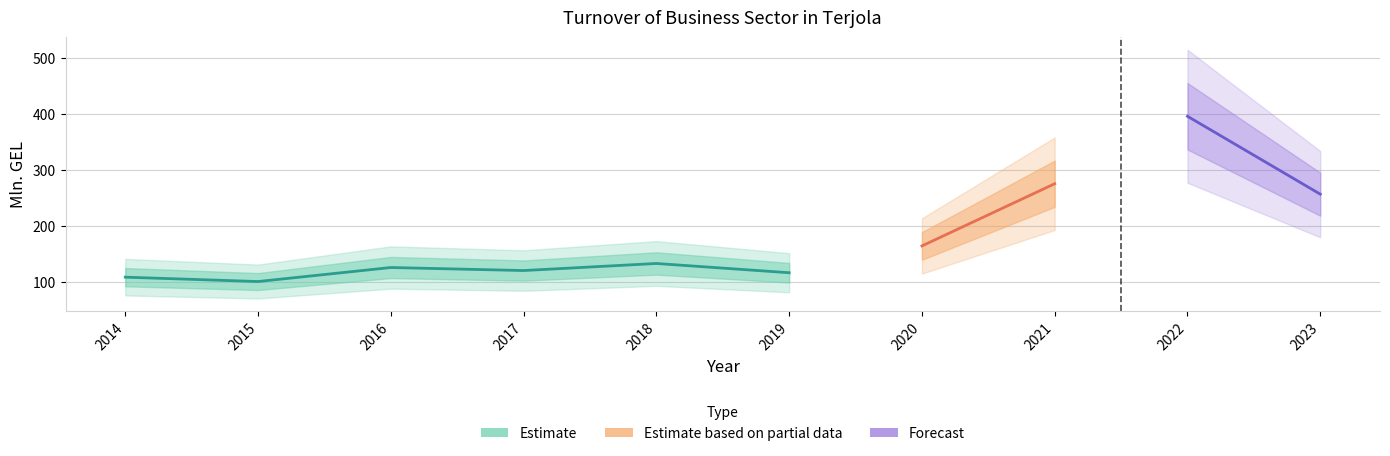

What is the greatest value displayed?

395.4